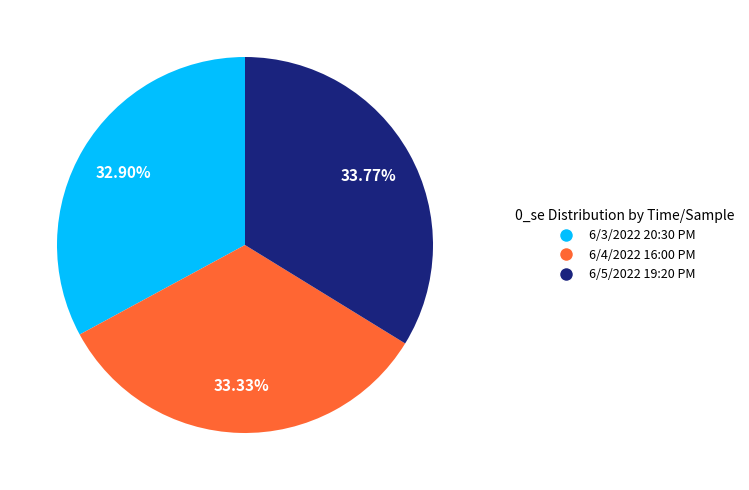

True or false: 6/5/2022 19:20 PM accounts for 28% of the total.

False